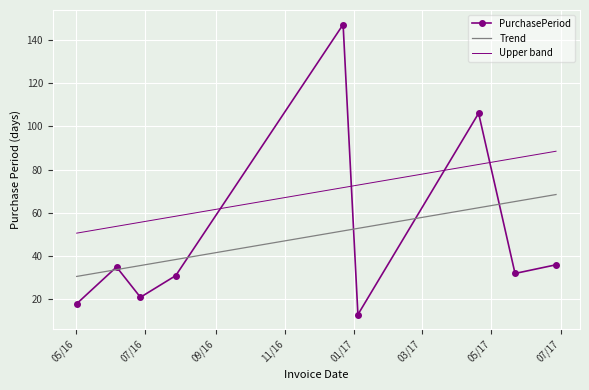

Is it true that the value at 2016-12-22 is 101?

False